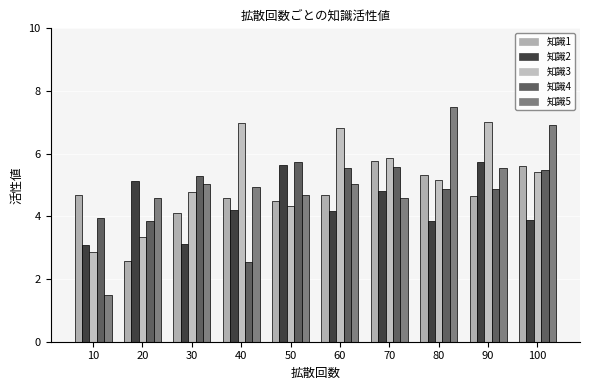

Reading left to right, extract all data points from this chart.

知識1: 10=4.7	20=2.6	30=4.1	40=4.6	50=4.5	60=4.7	70=5.8	80=5.3	90=4.7	100=5.6
知識2: 10=3.1	20=5.1	30=3.1	40=4.2	50=5.6	60=4.2	70=4.8	80=3.8	90=5.7	100=3.9
知識3: 10=2.9	20=3.3	30=4.8	40=7.0	50=4.3	60=6.8	70=5.9	80=5.2	90=7.0	100=5.4
知識4: 10=3.9	20=3.9	30=5.3	40=2.5	50=5.7	60=5.5	70=5.6	80=4.9	90=4.9	100=5.5
知識5: 10=1.5	20=4.6	30=5.0	40=4.9	50=4.7	60=5.0	70=4.6	80=7.5	90=5.5	100=6.9